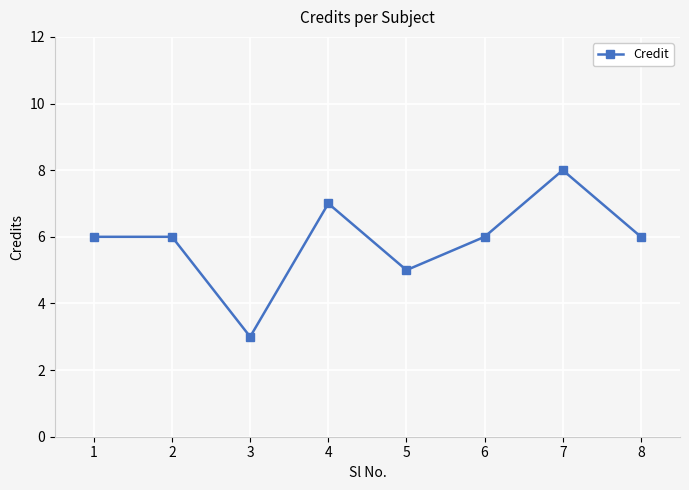

Is it true that the value at 3 is 3?

True